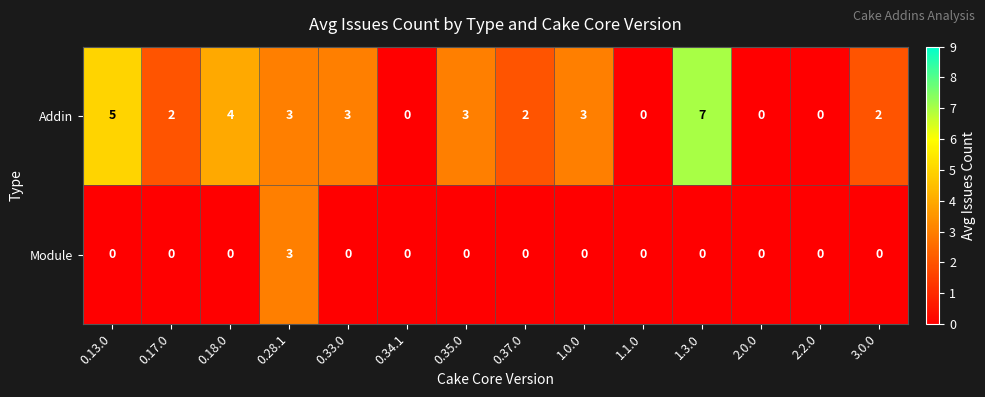

How many values in Addin are above zero?

10